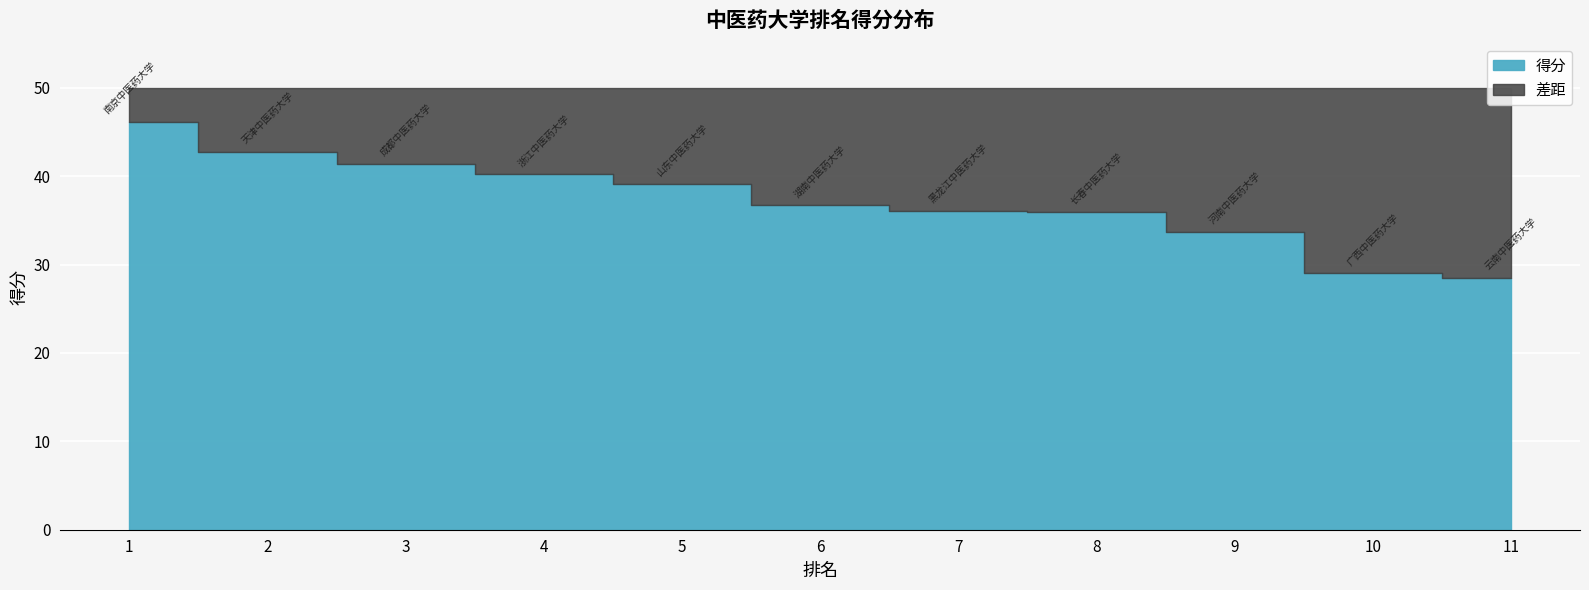

What is the maximum value shown in the chart?

46.1